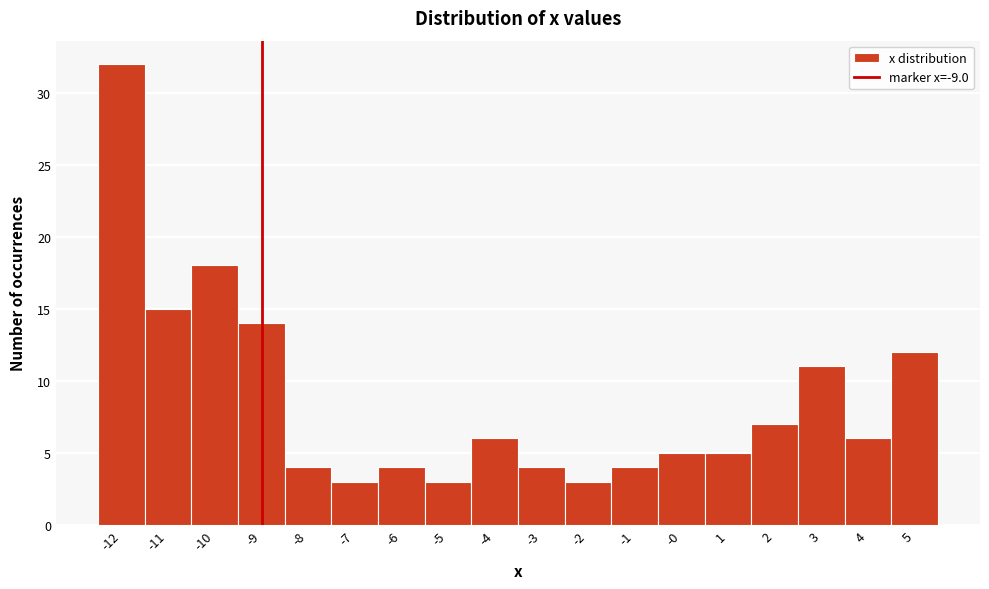

How tall is the bar that spans -0.6 to 0.4 on the x-axis? Neither the bar edges nor the heights are printed on the chart, so give them approximately, as read against the axes.

5